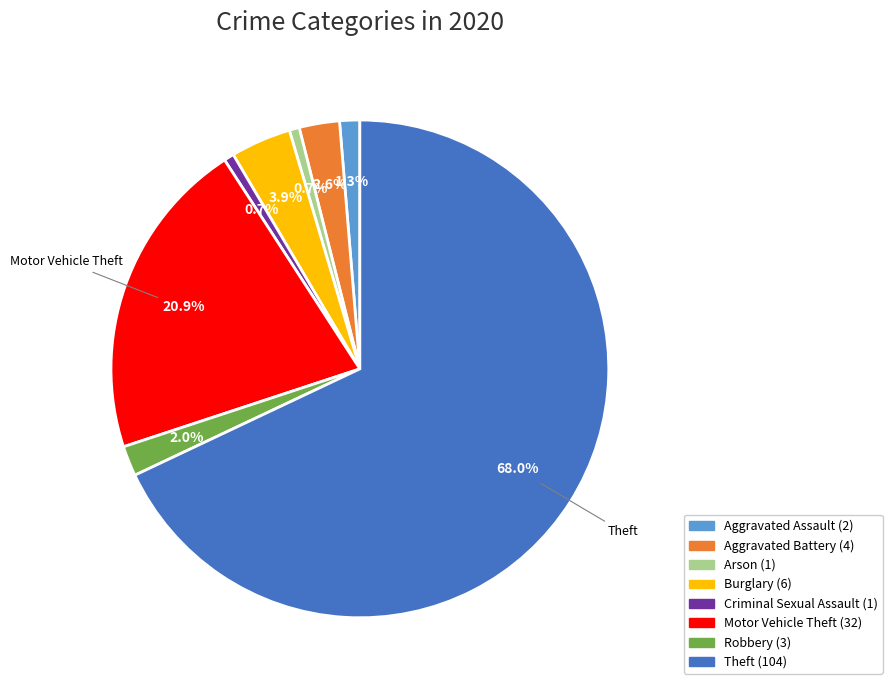

Which slice represents more than half of the pie?

Theft